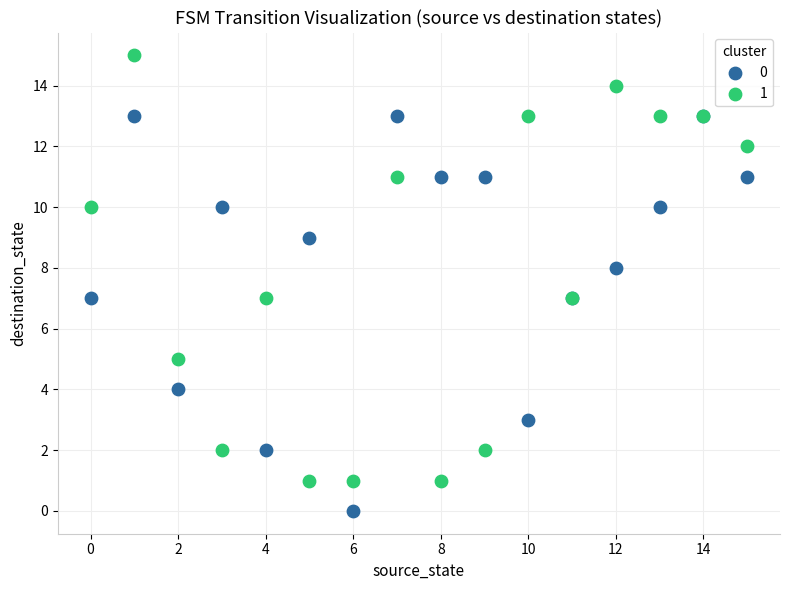

What are all the series names shown in the legend?

0, 1